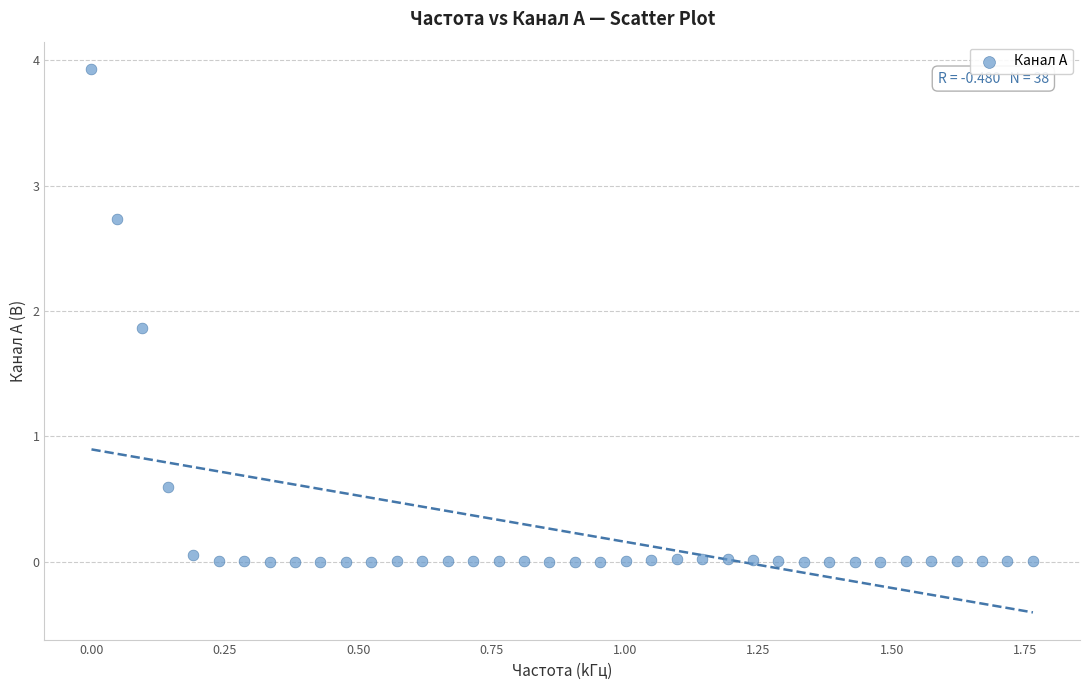

What is the range of Y values (max minus min)?

3.9